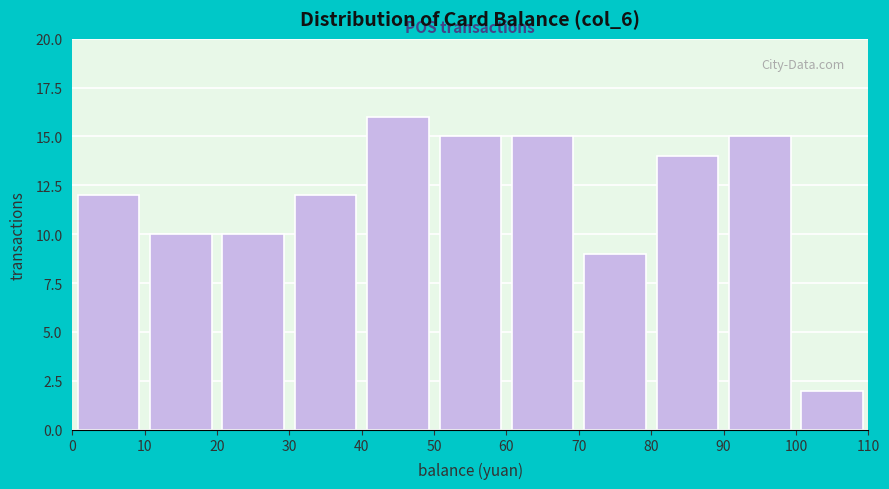

What is the height of the bar covering 0 to 10 on the x-axis? The values are not printed on the chart, so give them approximately, as read against the axis.

12